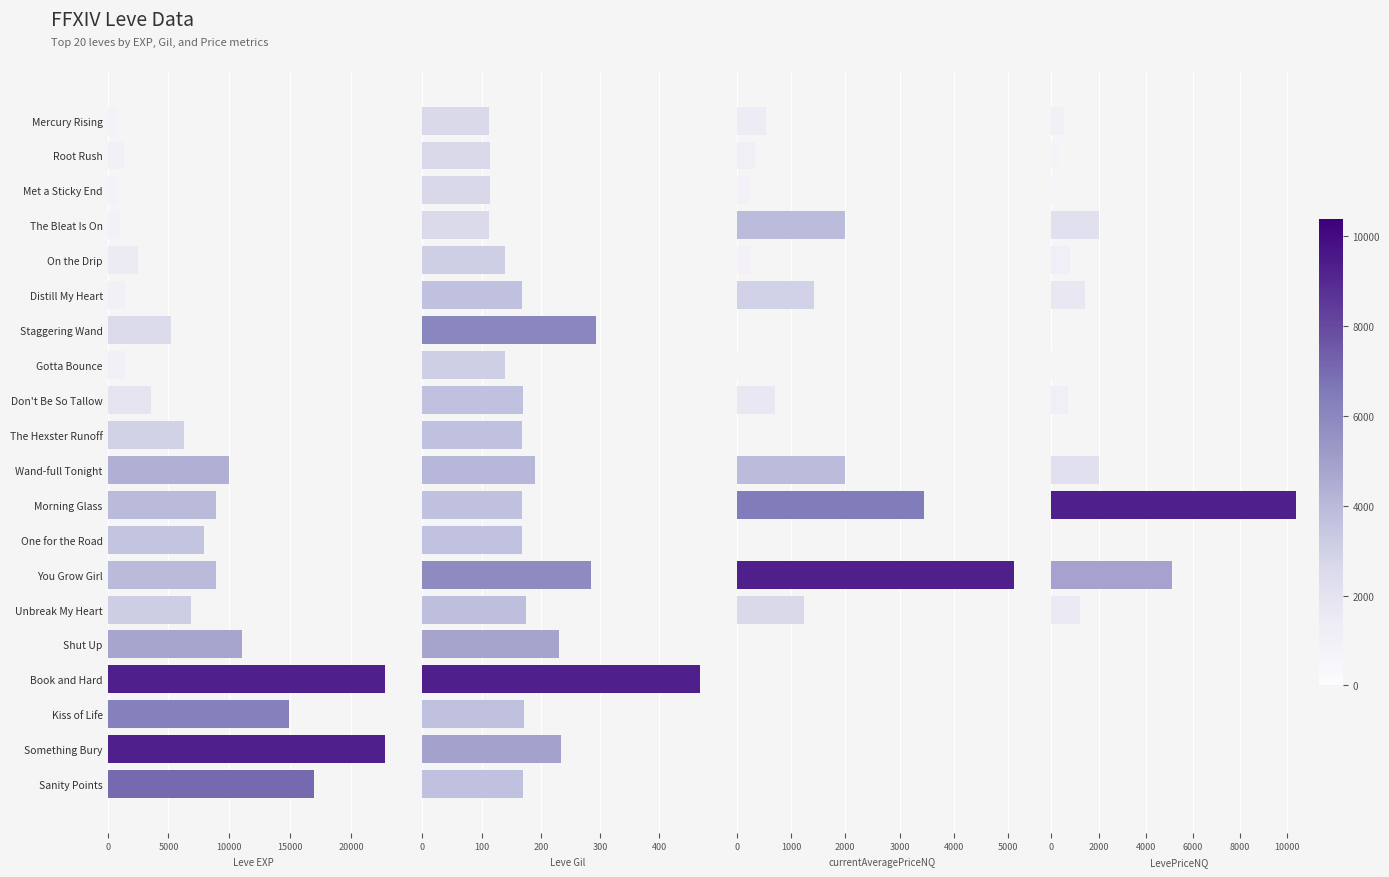

Rank the categories by currentAveragePriceNQ value from highest to lowest.

You Grow Girl, Morning Glass, The Bleat Is On, Wand-full Tonight, Distill My Heart, Unbreak My Heart, Don't Be So Tallow, Mercury Rising, Root Rush, On the Drip, Met a Sticky End, Gotta Bounce, Staggering Wand, The Hexster Runoff, One for the Road, Shut Up, Book and Hard, Kiss of Life, Something Bury, Sanity Points